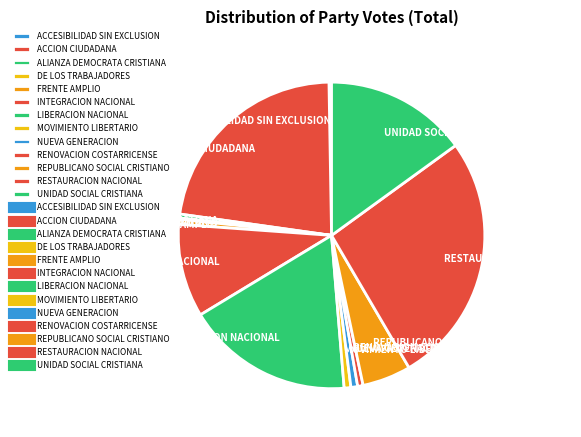

Combined, do REPUBLICANO SOCIAL CRISTIANO and FRENTE AMPLIO account for over 50%?

No